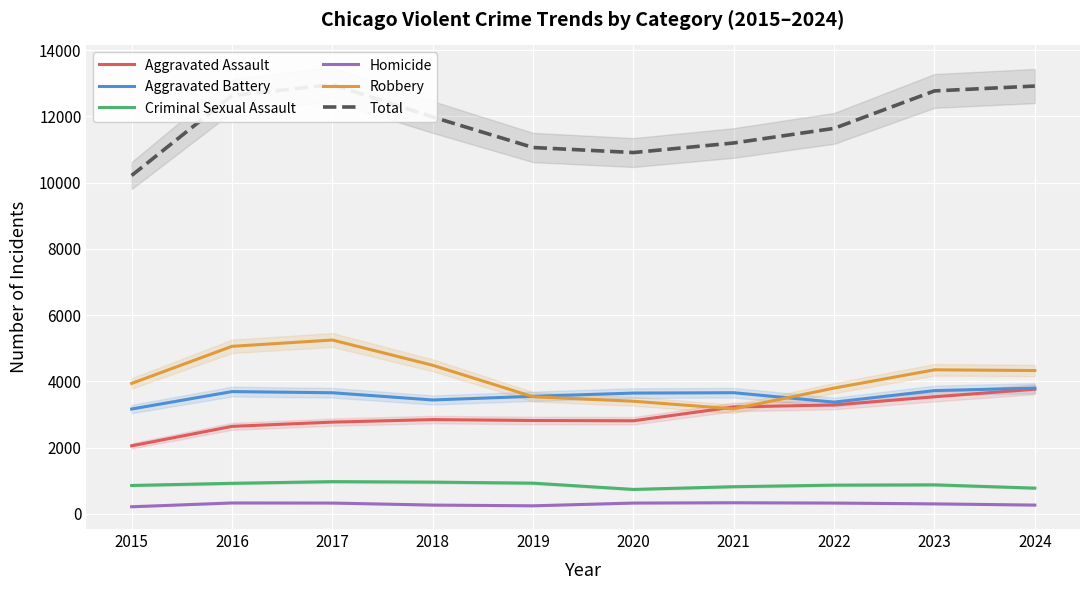

Reading right to left, what are all the values shown in this chart?

Aggravated Assault: 3761	3532	3286	3225	2808	2816	2844	2767	2639	2051
Aggravated Battery: 3794	3719	3370	3655	3644	3547	3436	3654	3689	3163
Criminal Sexual Assault: 774	873	864	817	735	924	955	970	919	854
Homicide: 262	298	323	332	323	240	262	323	326	211
Robbery: 4325	4347	3795	3168	3398	3533	4484	5247	5056	3936
Total: 12916	12769	11638	11197	10908	11060	11981	12961	12629	10215